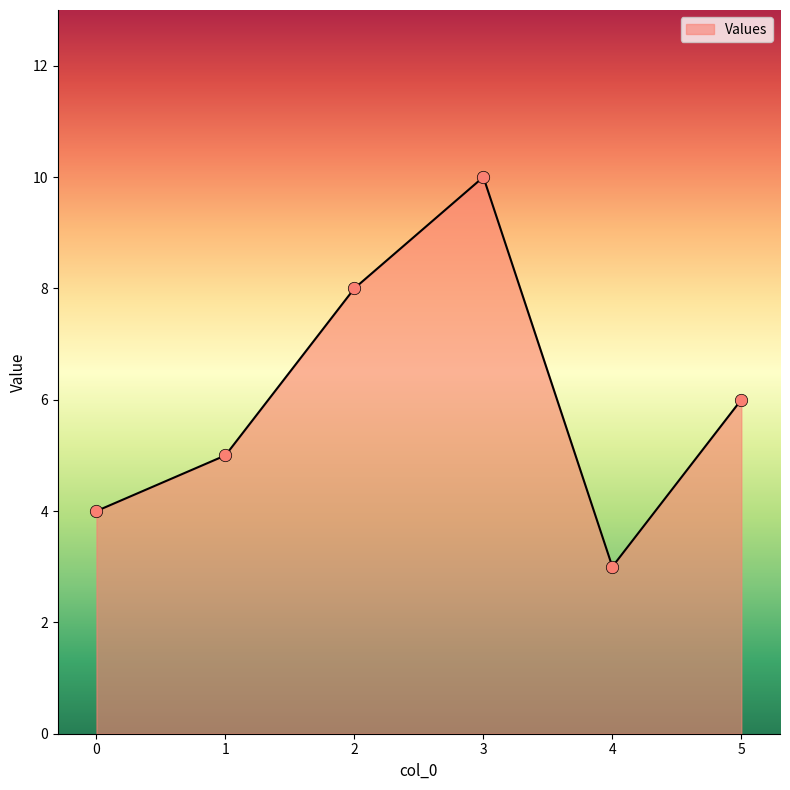

What is the change in value from 2 to 4?

-5